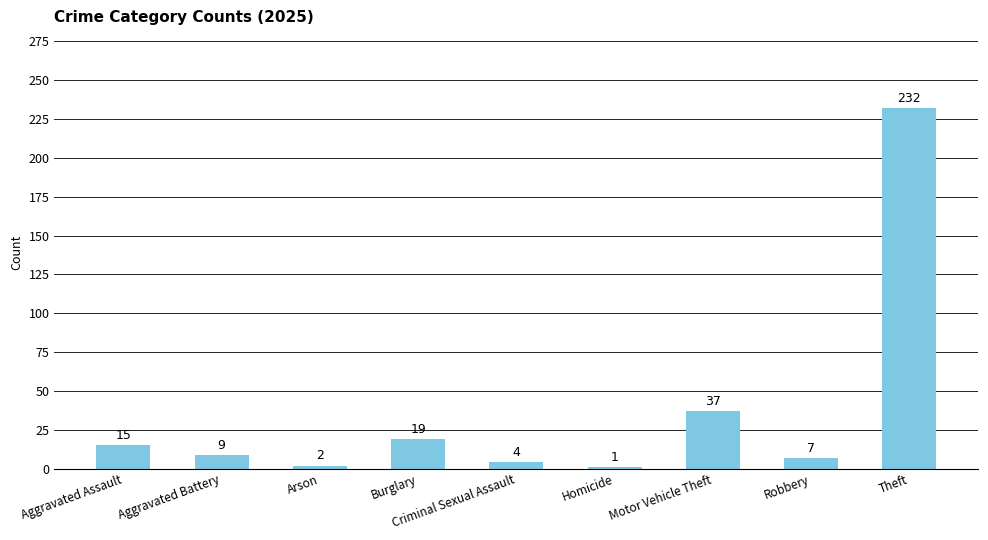

How many bars are there in total?

9